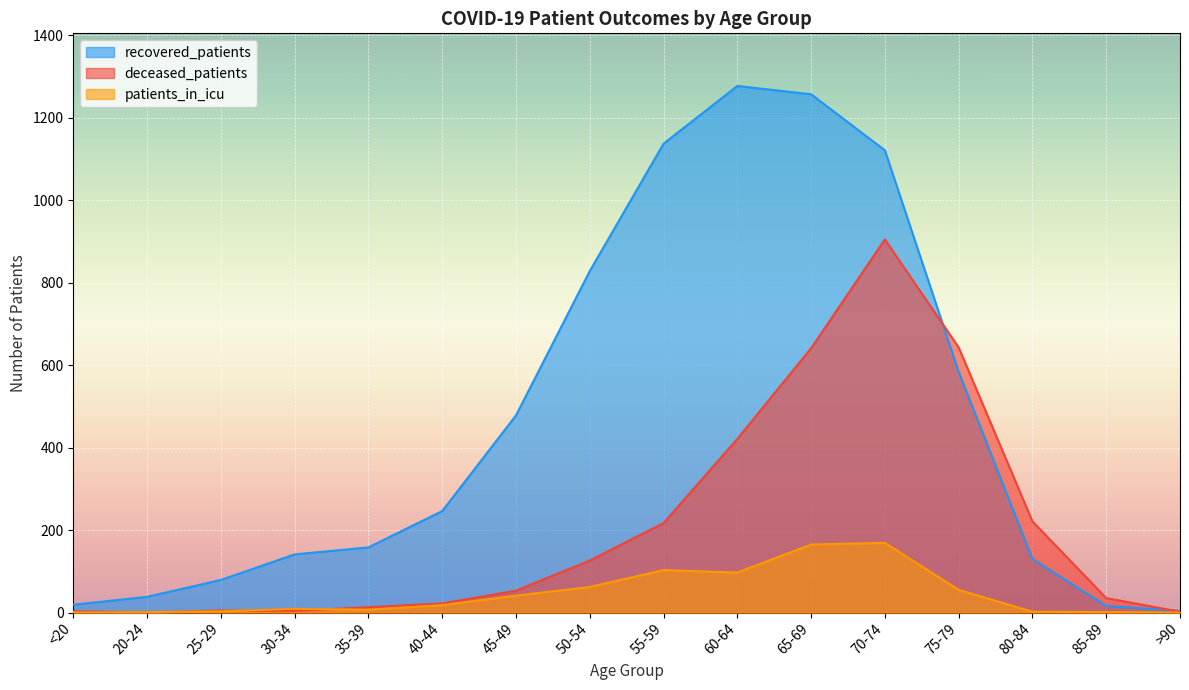

What is the label of the 10th point from the right?

45-49